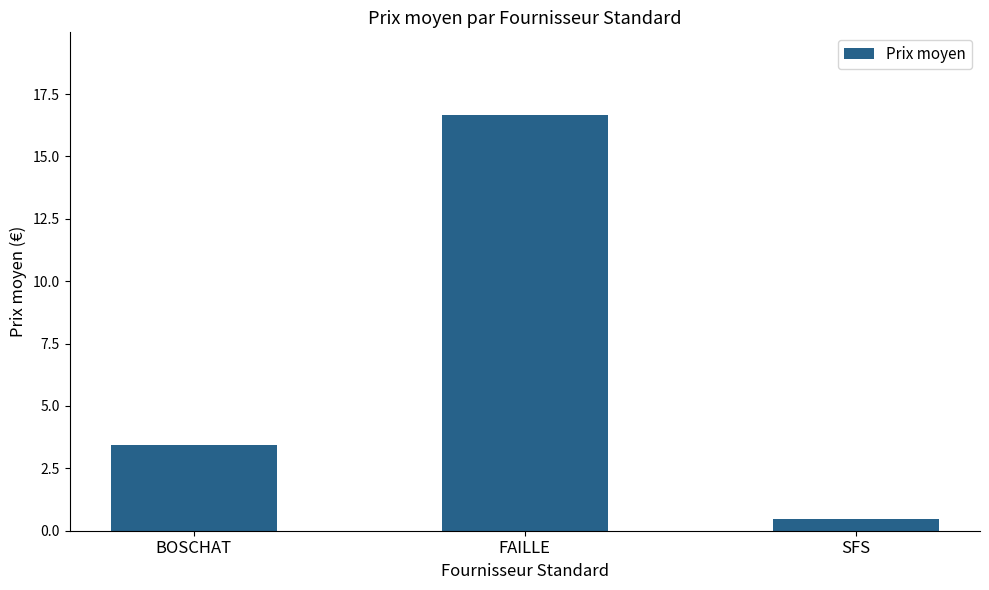

What is the label of the 3rd bar from the left?

SFS